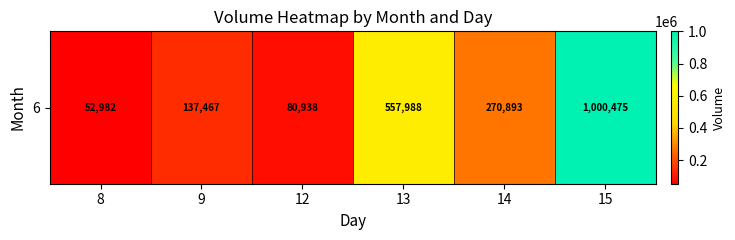

At which category does the chart reach its peak across all series?

15